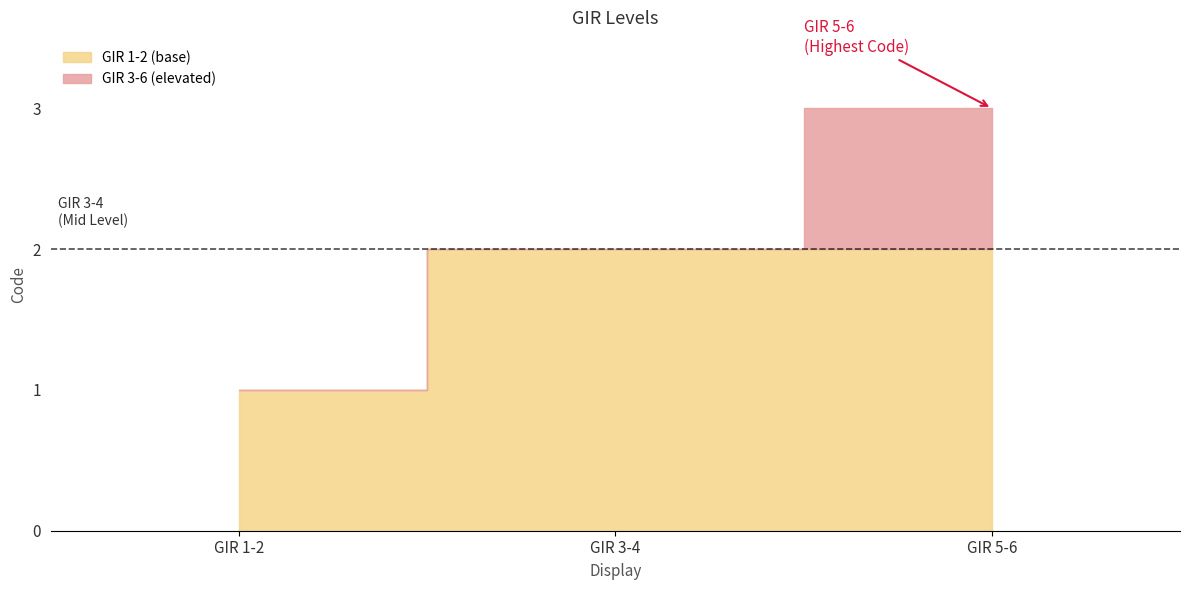

What value does the data have at GIR 5-6?

3